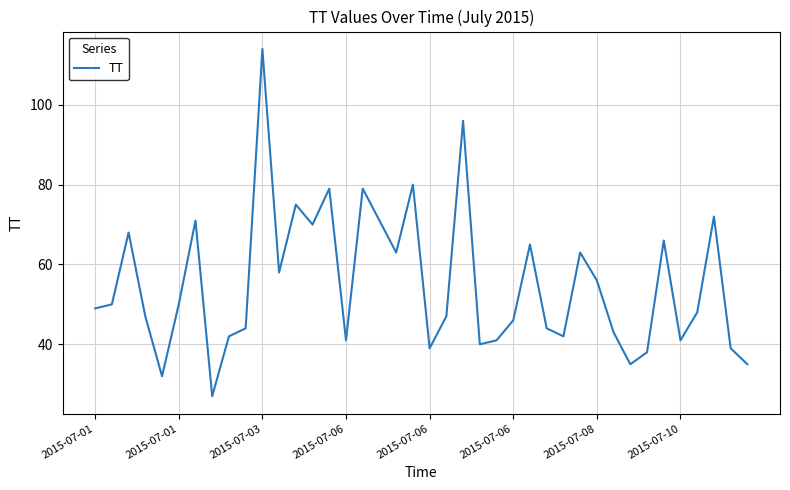

What is the smallest value displayed?

27